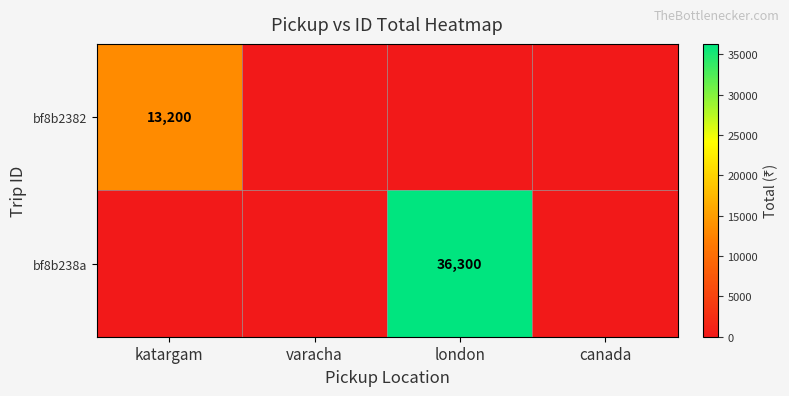

Is it true that bf8b2382 equals 23741 at katargam?

False